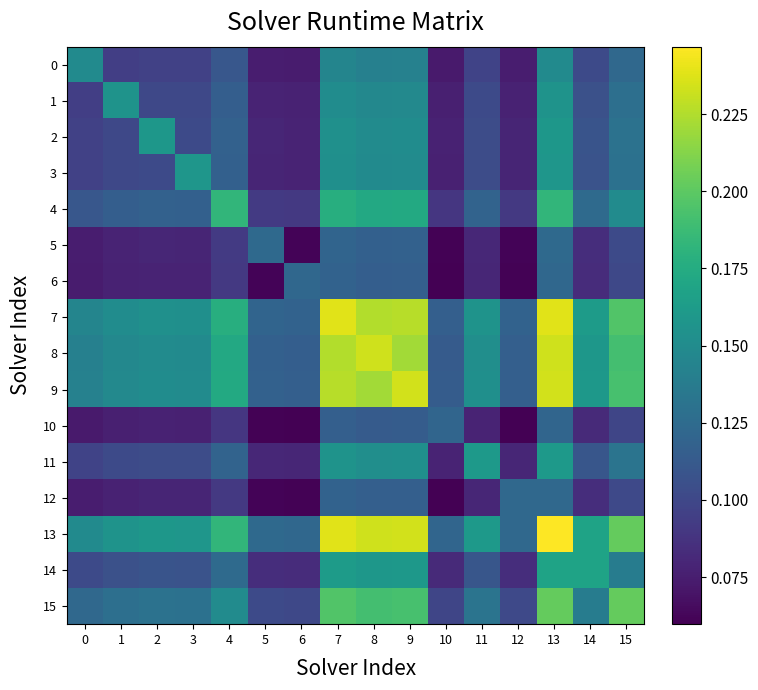

Reading right to left, what are all the values shown in this chart?

0: 15=0.1	14=0.1	13=0.1	12=0.1	11=0.1	10=0.1	9=0.1	8=0.1	7=0.1	6=0.1	5=0.1	4=0.1	3=0.1	2=0.1	1=0.1	0=0.1
1: 15=0.1	14=0.1	13=0.2	12=0.1	11=0.1	10=0.1	9=0.1	8=0.1	7=0.2	6=0.1	5=0.1	4=0.1	3=0.1	2=0.1	1=0.2	0=0.1
2: 15=0.1	14=0.1	13=0.2	12=0.1	11=0.1	10=0.1	9=0.2	8=0.1	7=0.2	6=0.1	5=0.1	4=0.1	3=0.1	2=0.2	1=0.1	0=0.1
3: 15=0.1	14=0.1	13=0.2	12=0.1	11=0.1	10=0.1	9=0.2	8=0.1	7=0.2	6=0.1	5=0.1	4=0.1	3=0.2	2=0.1	1=0.1	0=0.1
4: 15=0.2	14=0.1	13=0.2	12=0.1	11=0.1	10=0.1	9=0.2	8=0.2	7=0.2	6=0.1	5=0.1	4=0.2	3=0.1	2=0.1	1=0.1	0=0.1
5: 15=0.1	14=0.1	13=0.1	12=0.1	11=0.1	10=0.1	9=0.1	8=0.1	7=0.1	6=0.1	5=0.1	4=0.1	3=0.1	2=0.1	1=0.1	0=0.1
6: 15=0.1	14=0.1	13=0.1	12=0.1	11=0.1	10=0.1	9=0.1	8=0.1	7=0.1	6=0.1	5=0.1	4=0.1	3=0.1	2=0.1	1=0.1	0=0.1
7: 15=0.2	14=0.2	13=0.2	12=0.1	11=0.2	10=0.1	9=0.2	8=0.2	7=0.2	6=0.1	5=0.1	4=0.2	3=0.2	2=0.2	1=0.2	0=0.1
8: 15=0.2	14=0.2	13=0.2	12=0.1	11=0.2	10=0.1	9=0.2	8=0.2	7=0.2	6=0.1	5=0.1	4=0.2	3=0.1	2=0.1	1=0.1	0=0.1
9: 15=0.2	14=0.2	13=0.2	12=0.1	11=0.2	10=0.1	9=0.2	8=0.2	7=0.2	6=0.1	5=0.1	4=0.2	3=0.2	2=0.2	1=0.1	0=0.1
10: 15=0.1	14=0.1	13=0.1	12=0.1	11=0.1	10=0.1	9=0.1	8=0.1	7=0.1	6=0.1	5=0.1	4=0.1	3=0.1	2=0.1	1=0.1	0=0.1
11: 15=0.1	14=0.1	13=0.2	12=0.1	11=0.2	10=0.1	9=0.2	8=0.2	7=0.2	6=0.1	5=0.1	4=0.1	3=0.1	2=0.1	1=0.1	0=0.1
12: 15=0.1	14=0.1	13=0.1	12=0.1	11=0.1	10=0.1	9=0.1	8=0.1	7=0.1	6=0.1	5=0.1	4=0.1	3=0.1	2=0.1	1=0.1	0=0.1
13: 15=0.2	14=0.2	13=0.2	12=0.1	11=0.2	10=0.1	9=0.2	8=0.2	7=0.2	6=0.1	5=0.1	4=0.2	3=0.2	2=0.2	1=0.2	0=0.1
14: 15=0.1	14=0.2	13=0.2	12=0.1	11=0.1	10=0.1	9=0.2	8=0.2	7=0.2	6=0.1	5=0.1	4=0.1	3=0.1	2=0.1	1=0.1	0=0.1
15: 15=0.2	14=0.1	13=0.2	12=0.1	11=0.1	10=0.1	9=0.2	8=0.2	7=0.2	6=0.1	5=0.1	4=0.2	3=0.1	2=0.1	1=0.1	0=0.1